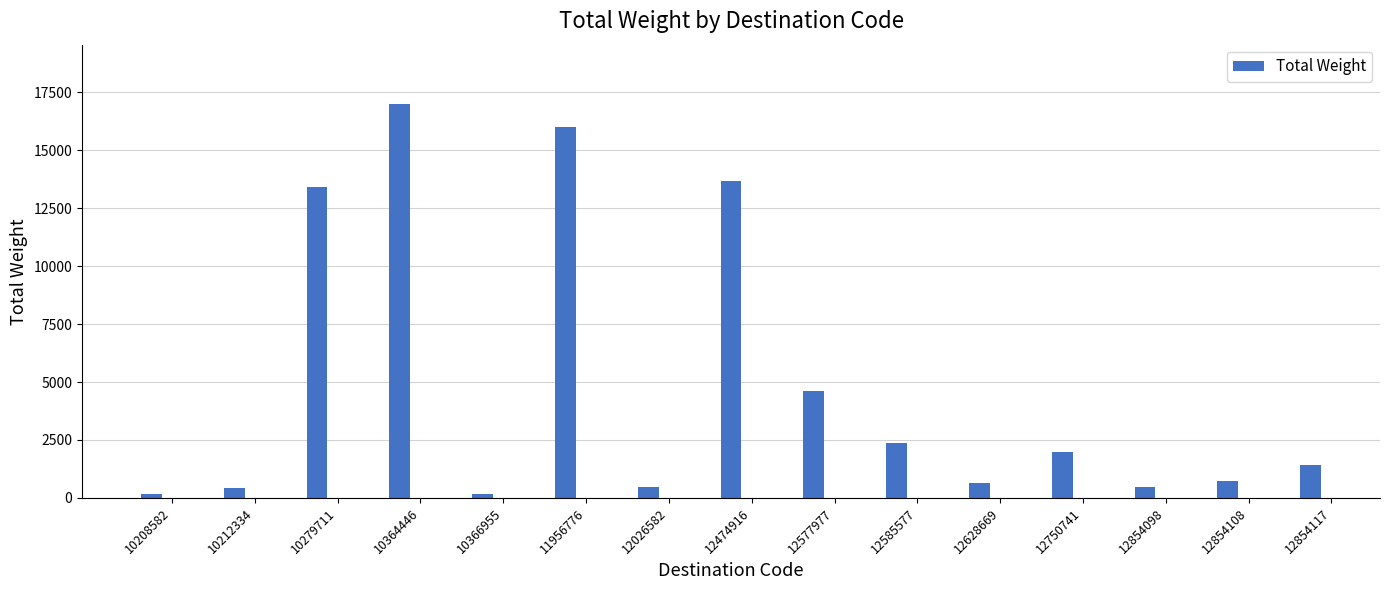

Between 10279711 and 12750741, which is larger?

10279711